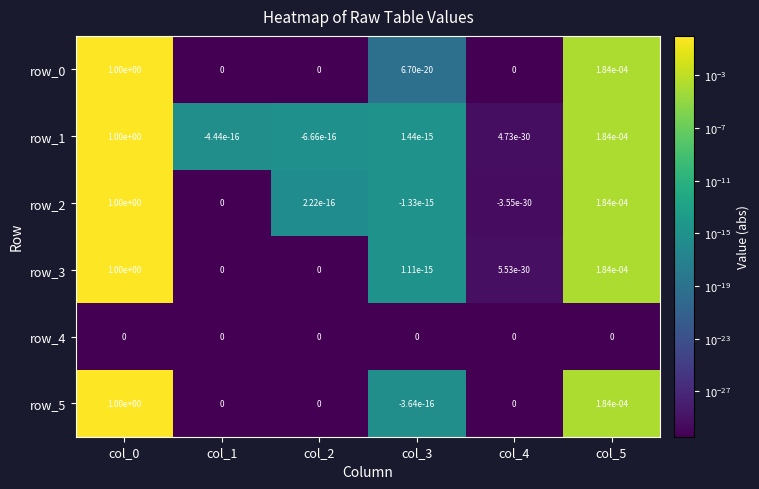

True or false: row_3 has a value of 0.0 at col_4.

True